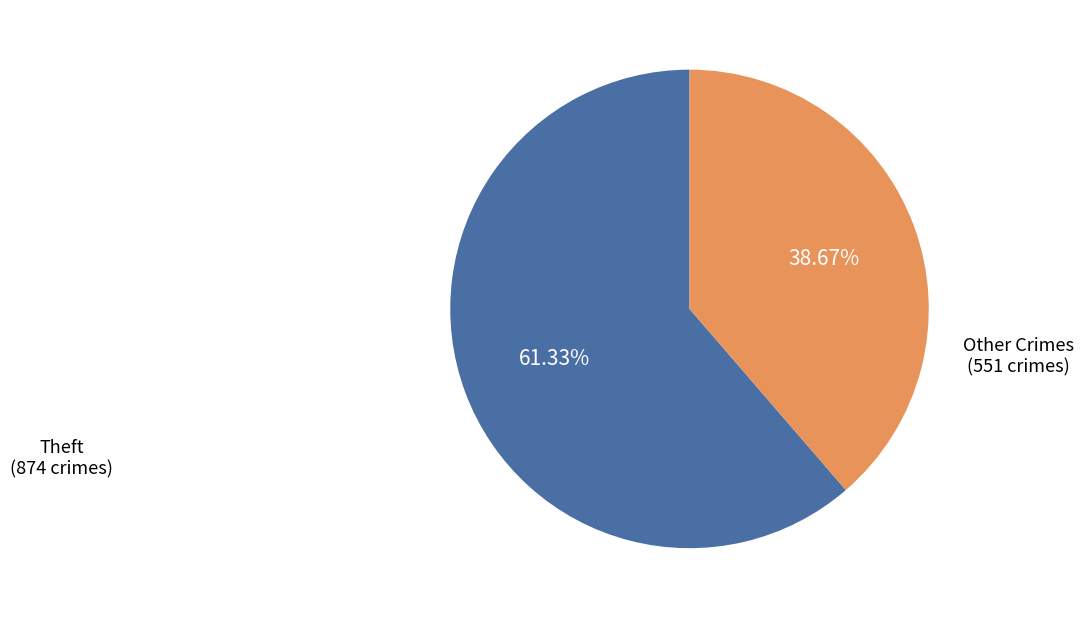

Approximately how many times larger is the value at Theft compared to Other Crimes?

1.6